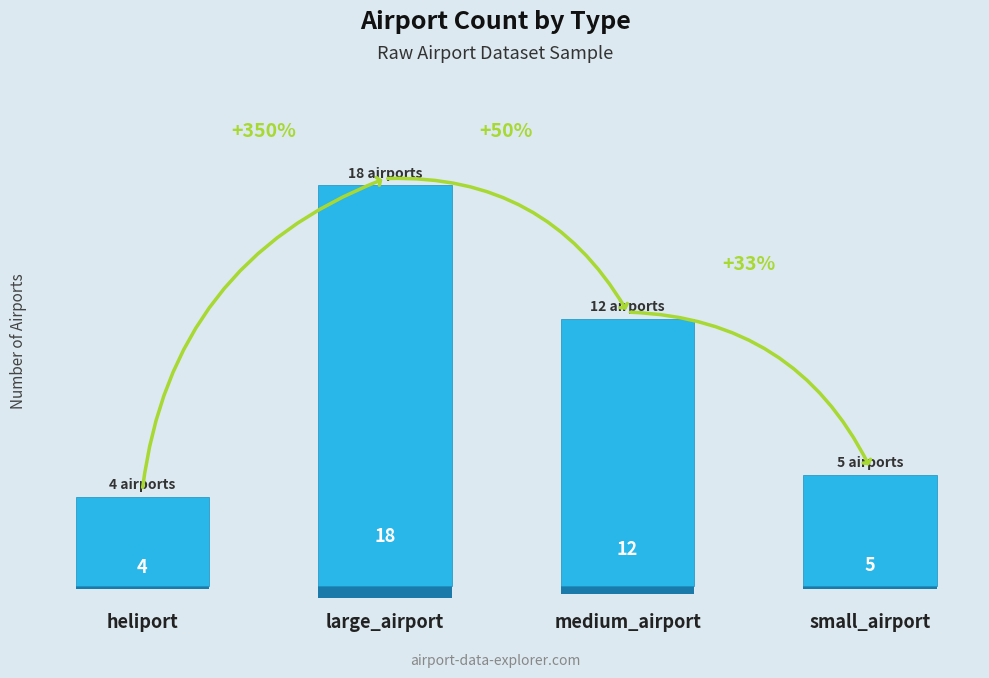

Does the chart contain stacked bars?

No